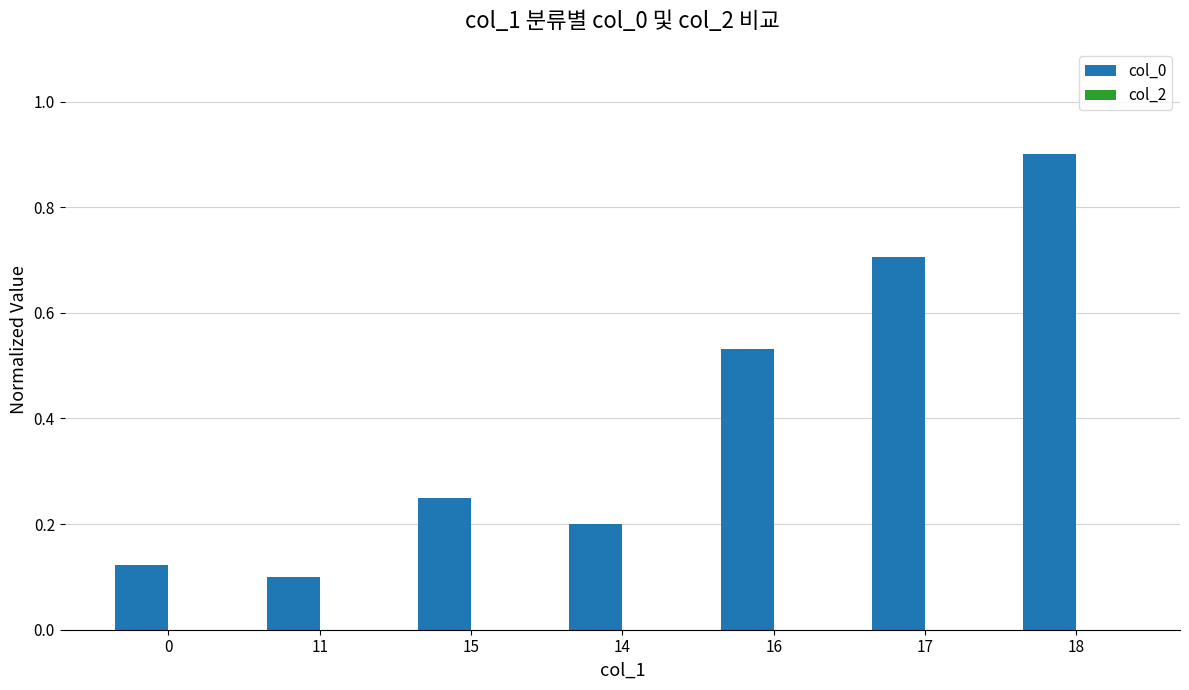

What is the label of the 3rd bar from the left?

15